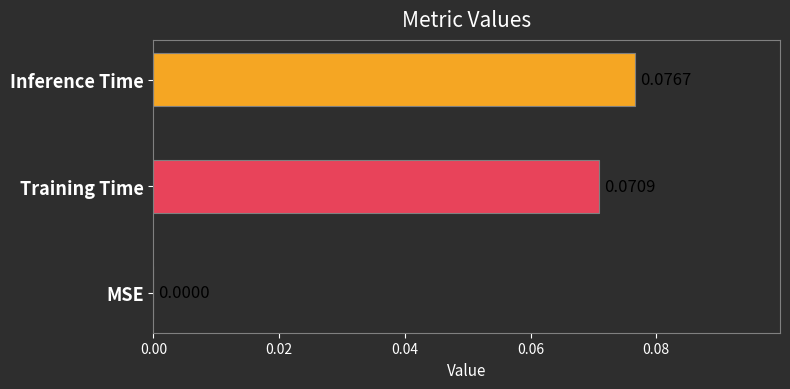

At which label is the value closest to 0?

MSE